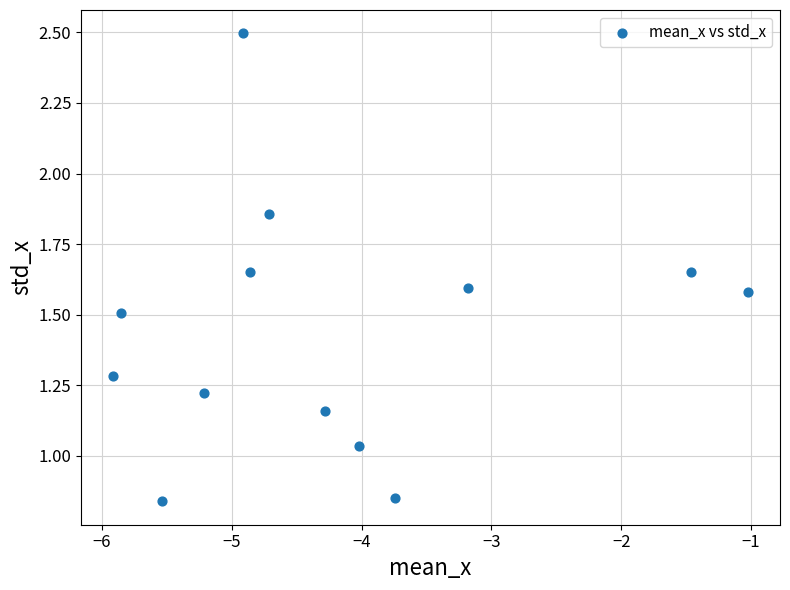

What is the range of X values (max minus min)?

4.9